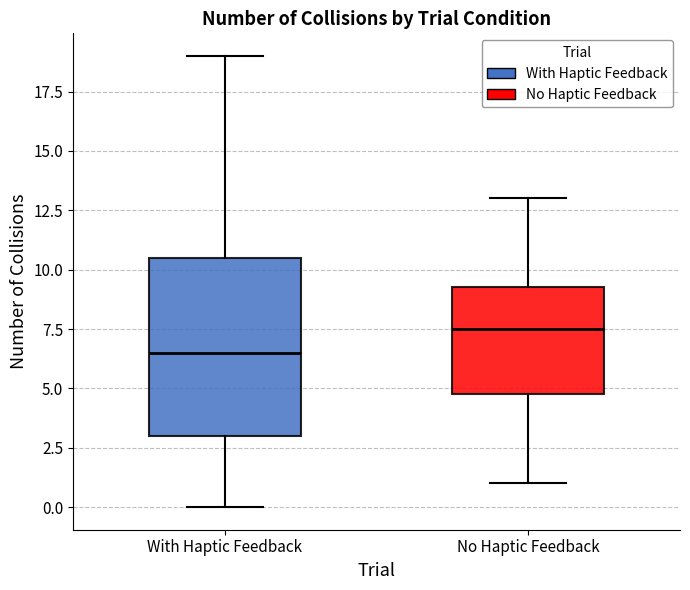

Which box is the tallest, from its lower edge to its upper edge?

With Haptic Feedback